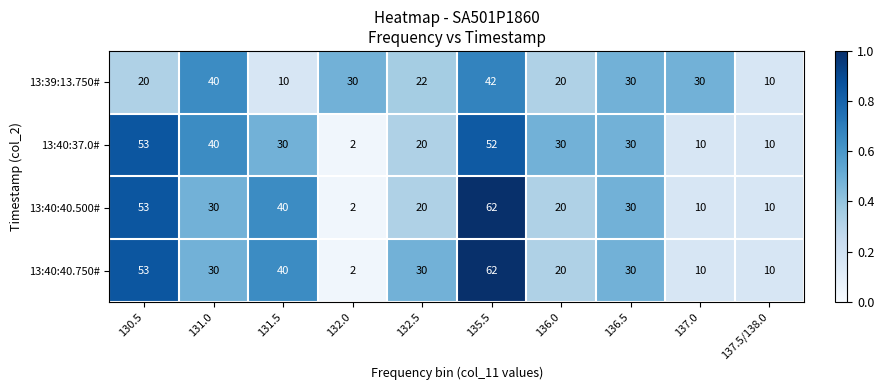

What is the difference between the maximum and second lowest values in the 13:40:37.0# series?

43